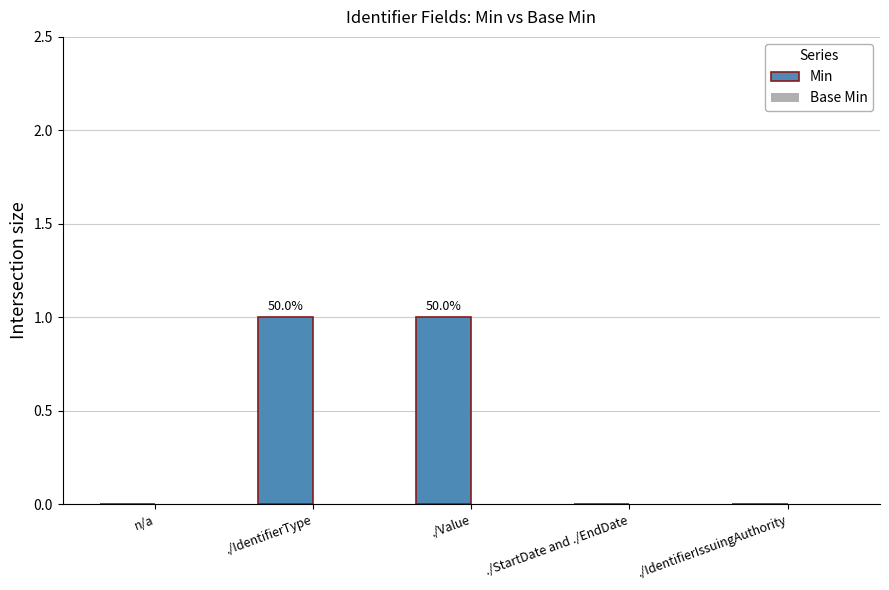

Are the bars horizontal?

No